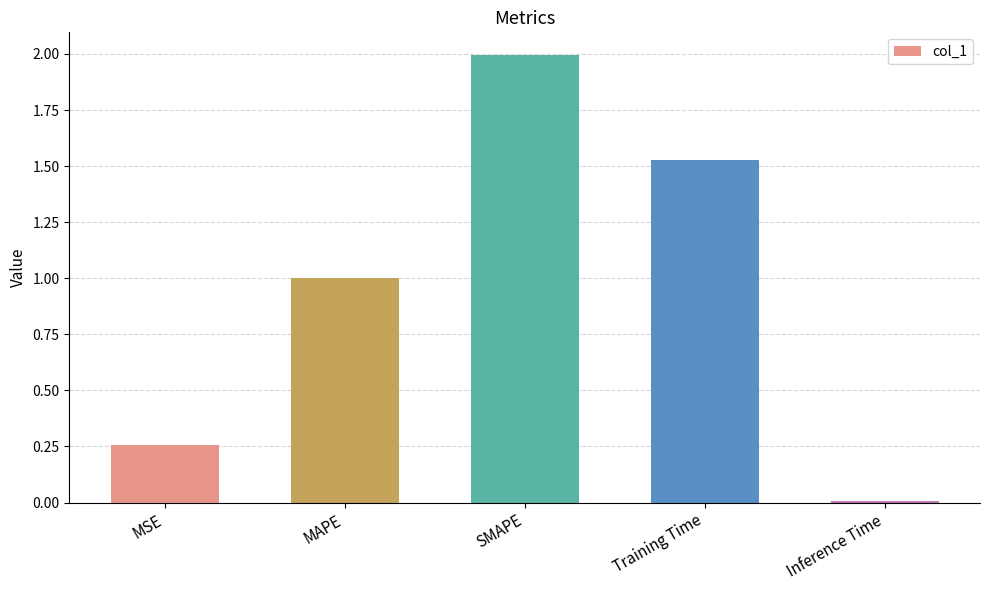

What position from the left is MSE?

1